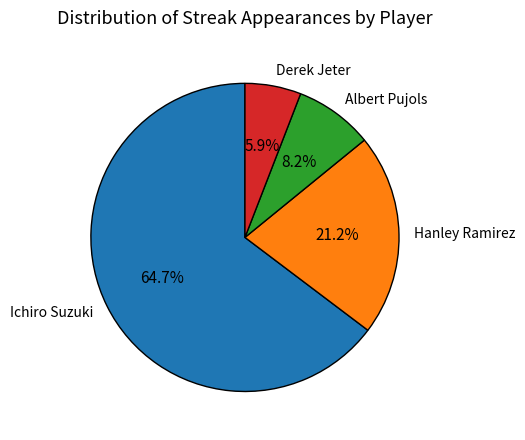

How much of the chart is everything except Hanley Ramirez?

78.8%